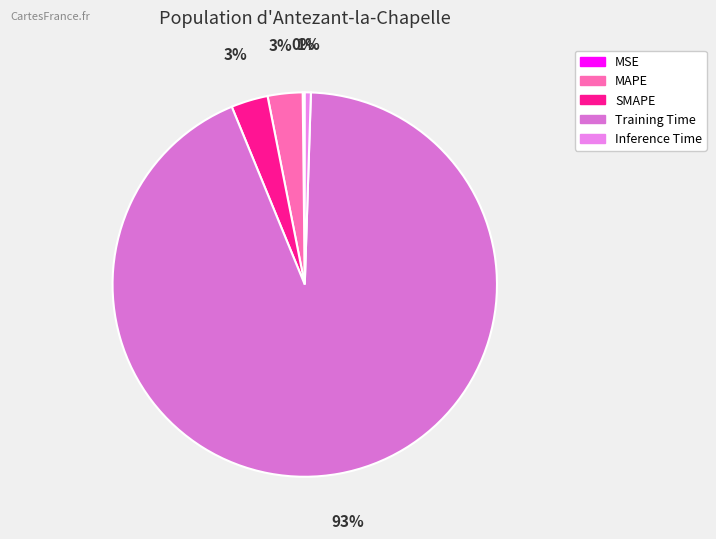

Is MSE the majority of the pie?

No